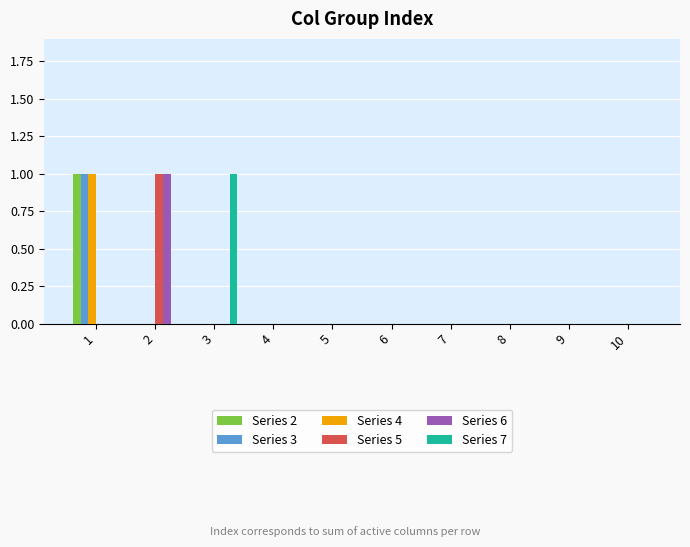

The Series 7 series shows 0 at 2. True or false?

True